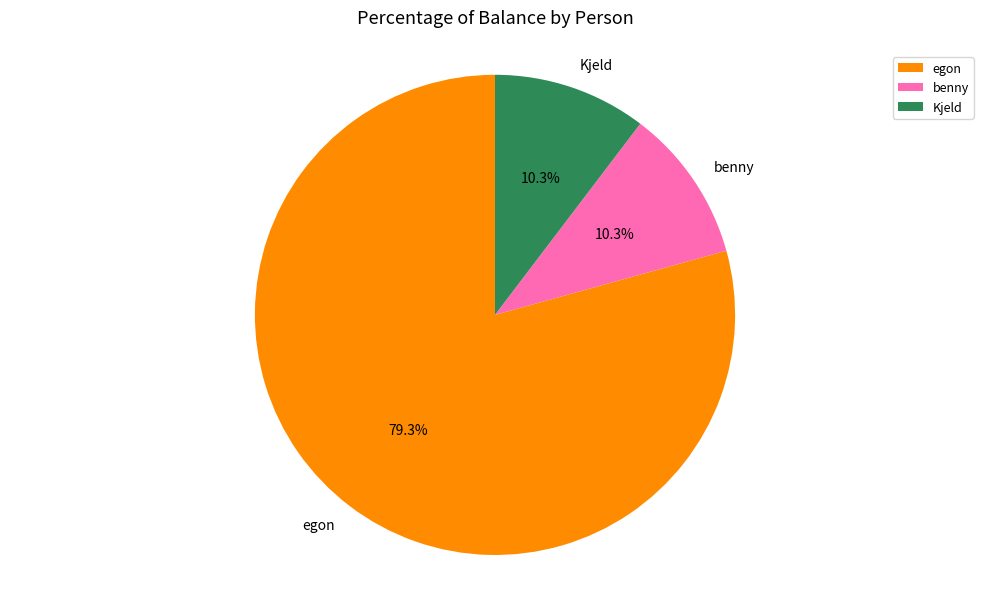

What percentage is the Kjeld slice, to the nearest percent?

10%